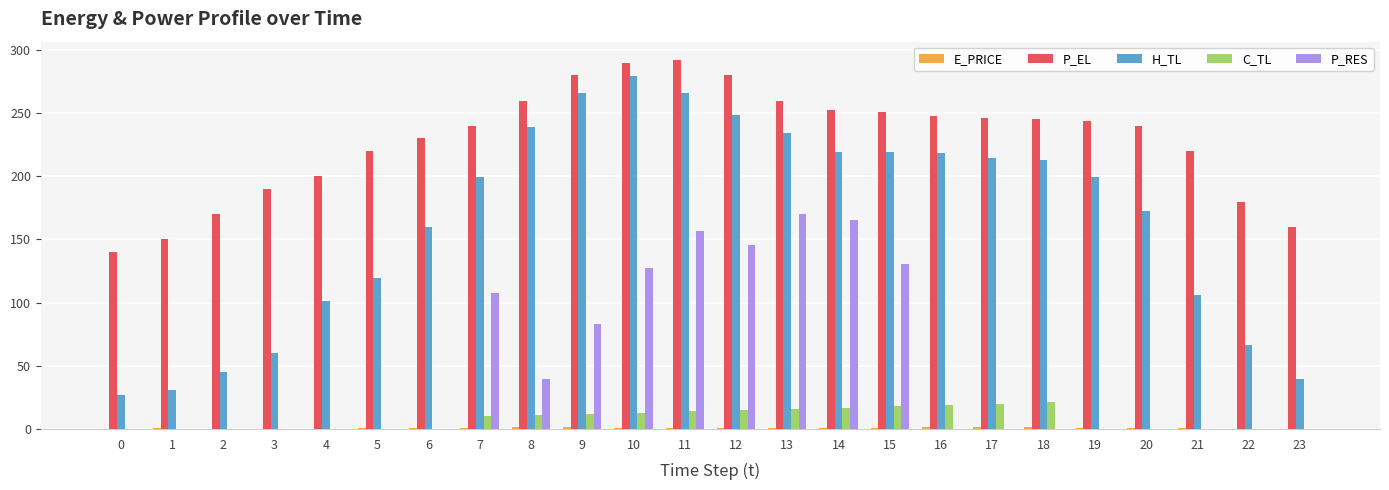

Which series has the largest total across all categories?

P_EL